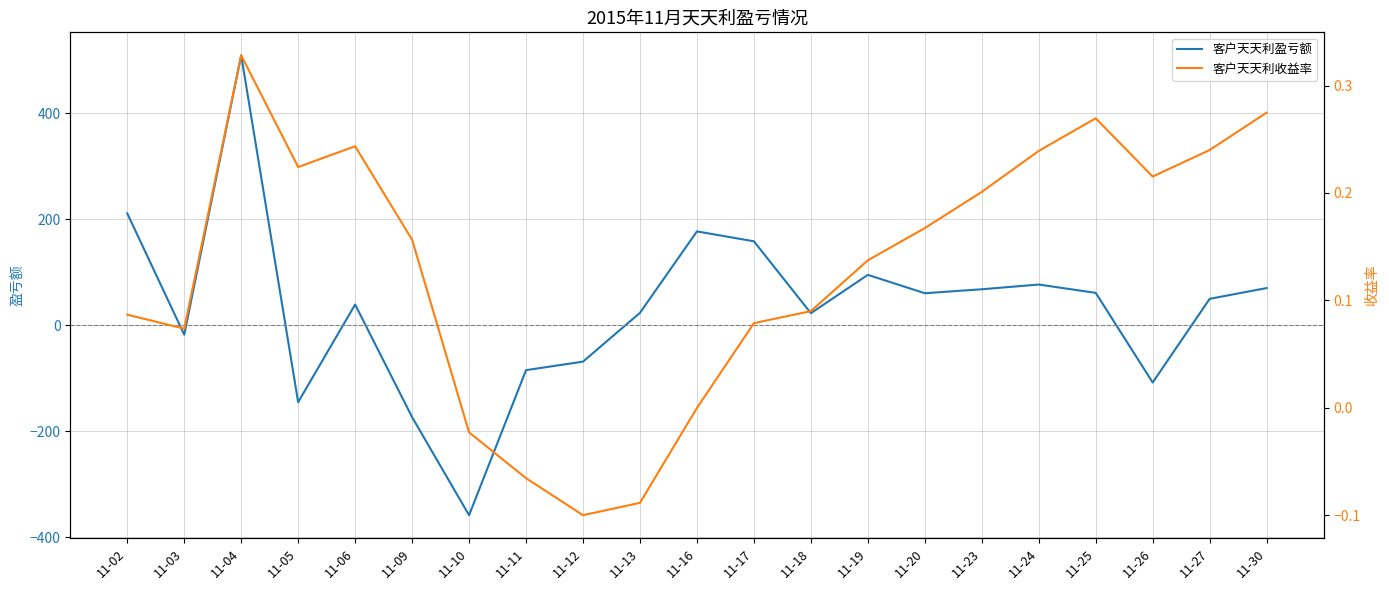

At which label is 客户天天利收益率 closest to 0?

11-16